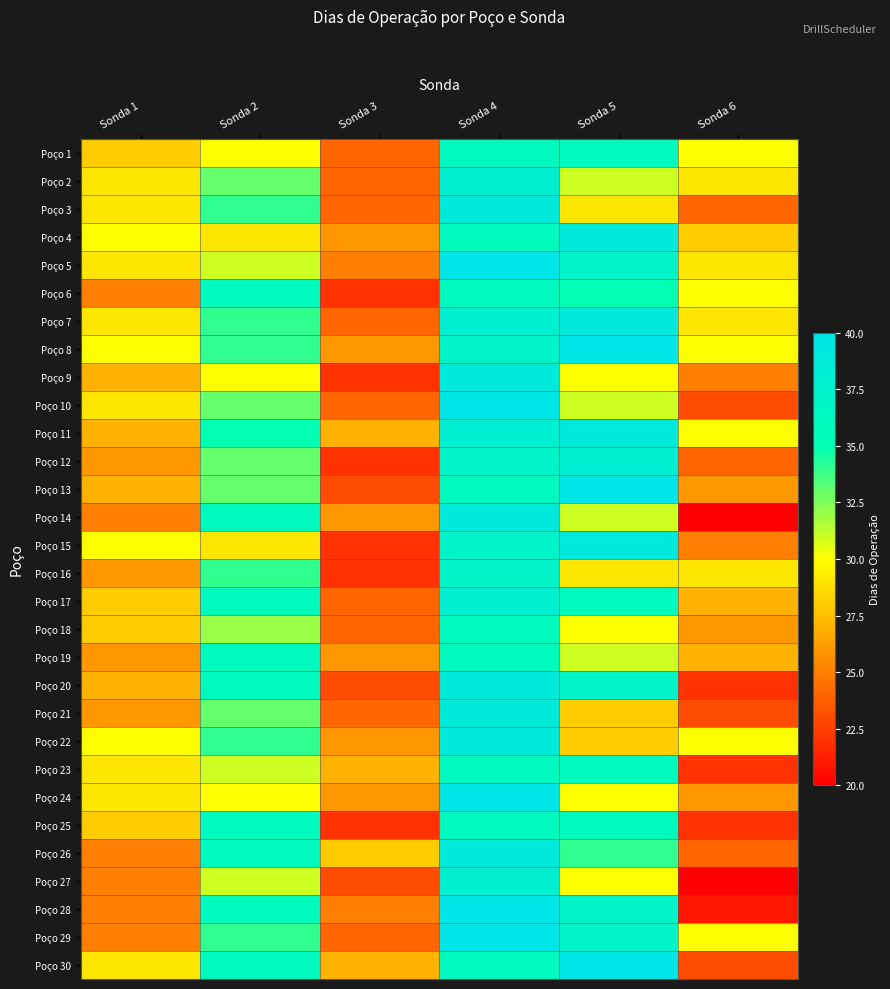

At which category is the sum across all series the highest?

Sonda 4